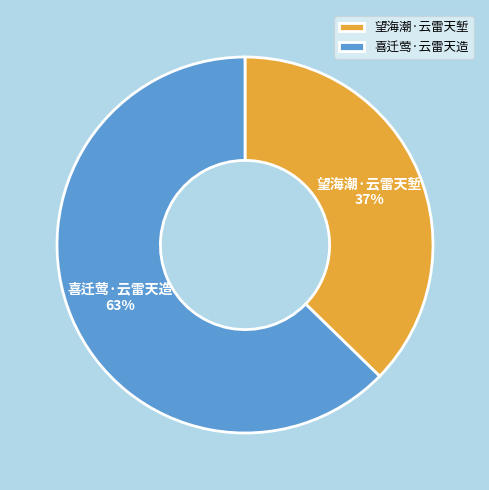

Does 喜迁莺·云雷天造 account for over 50% of the chart?

Yes